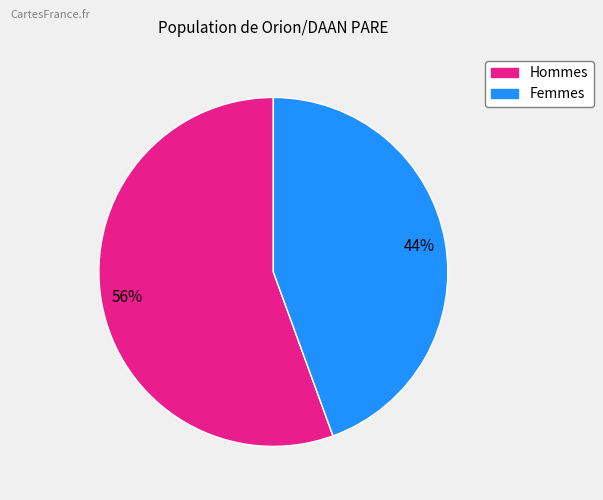

Is there a majority slice in this chart?

Yes